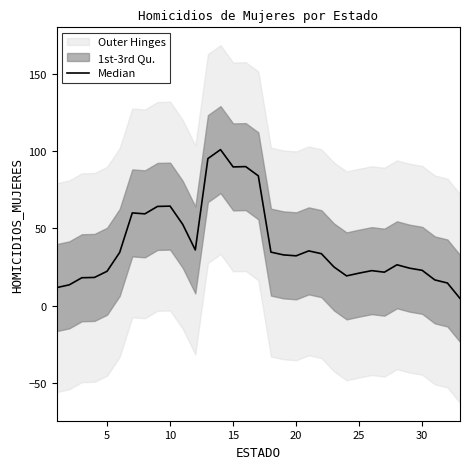

What is the difference between the maximum and minimum values?

96.4